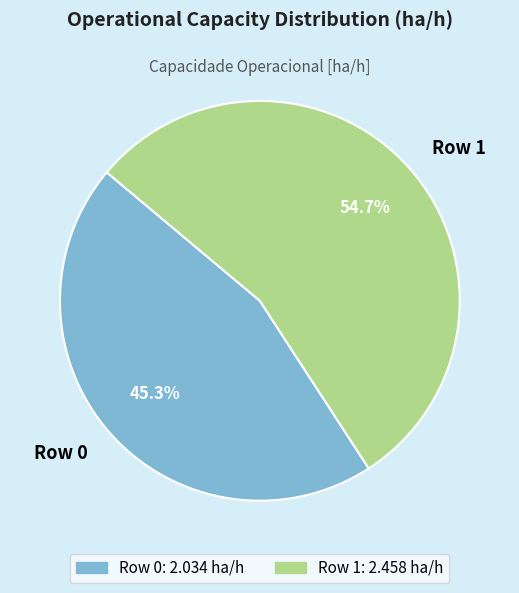

What is the ratio of the value at Row 1 to the value at Row 0?

1.2